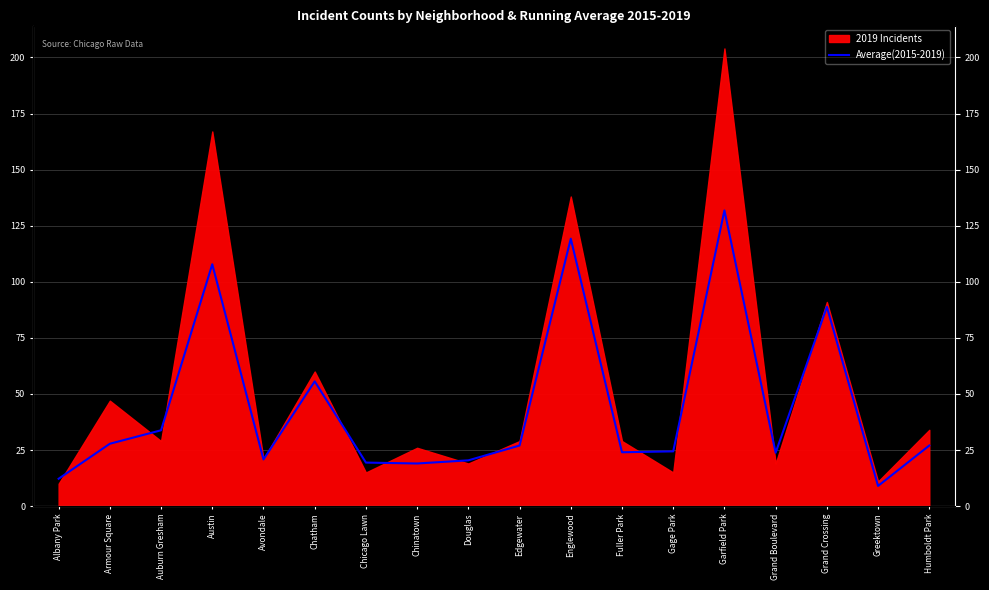

Which has a higher value, Douglas or Edgewater?

Edgewater